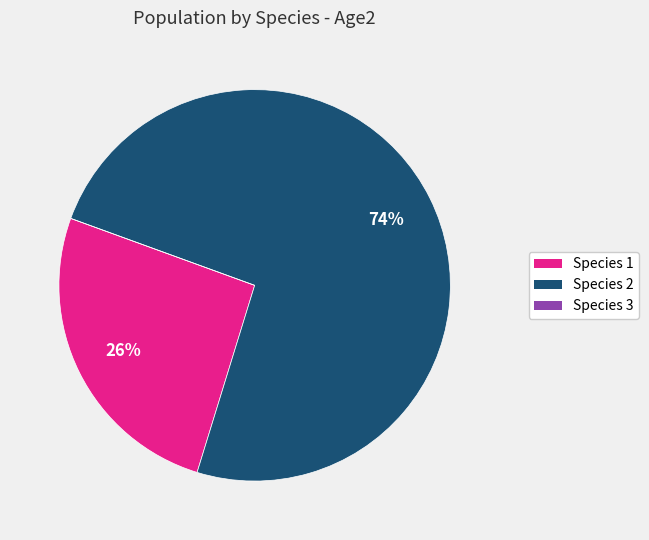

Which has a higher value, Species 2 or Species 1?

Species 2